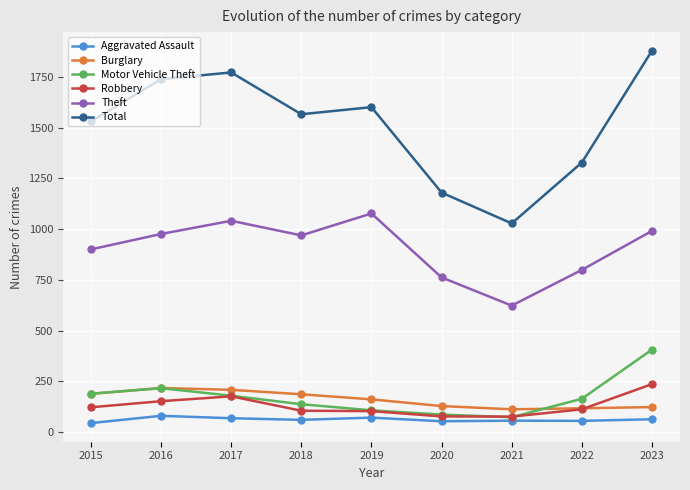

The Robbery series shows 152 at 2016. True or false?

True